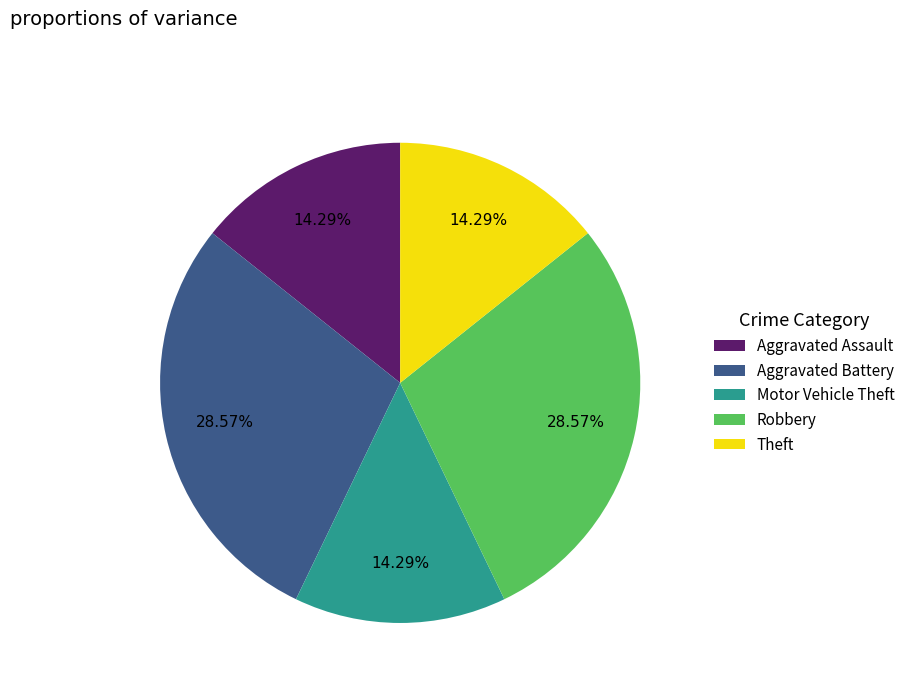

Between Theft and Robbery, which is larger?

Robbery